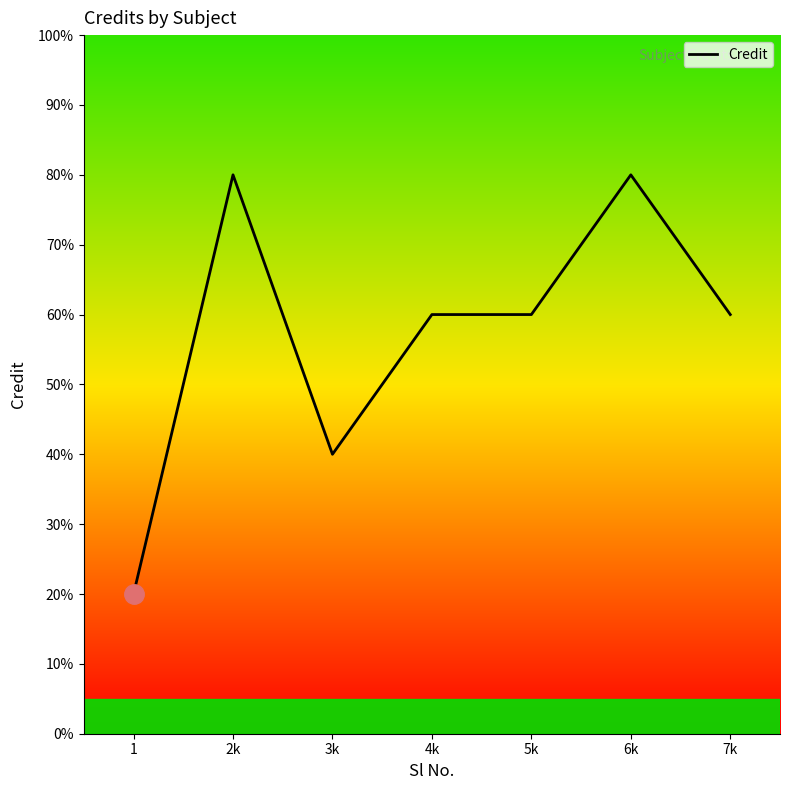

True or false: the data has more than 1 interior local peaks.

True